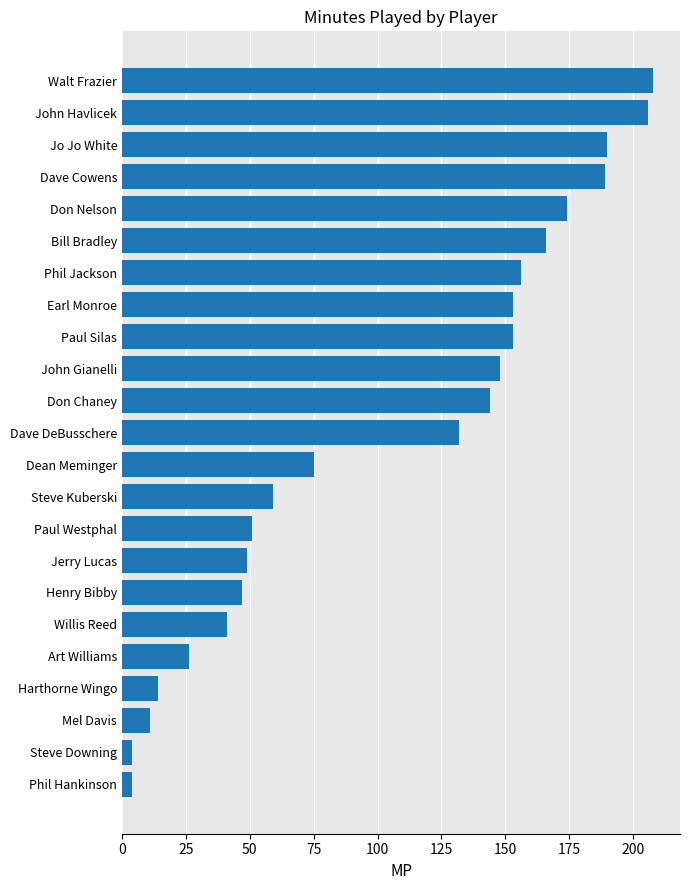

What is the difference between the values at Mel Davis and John Gianelli?

137